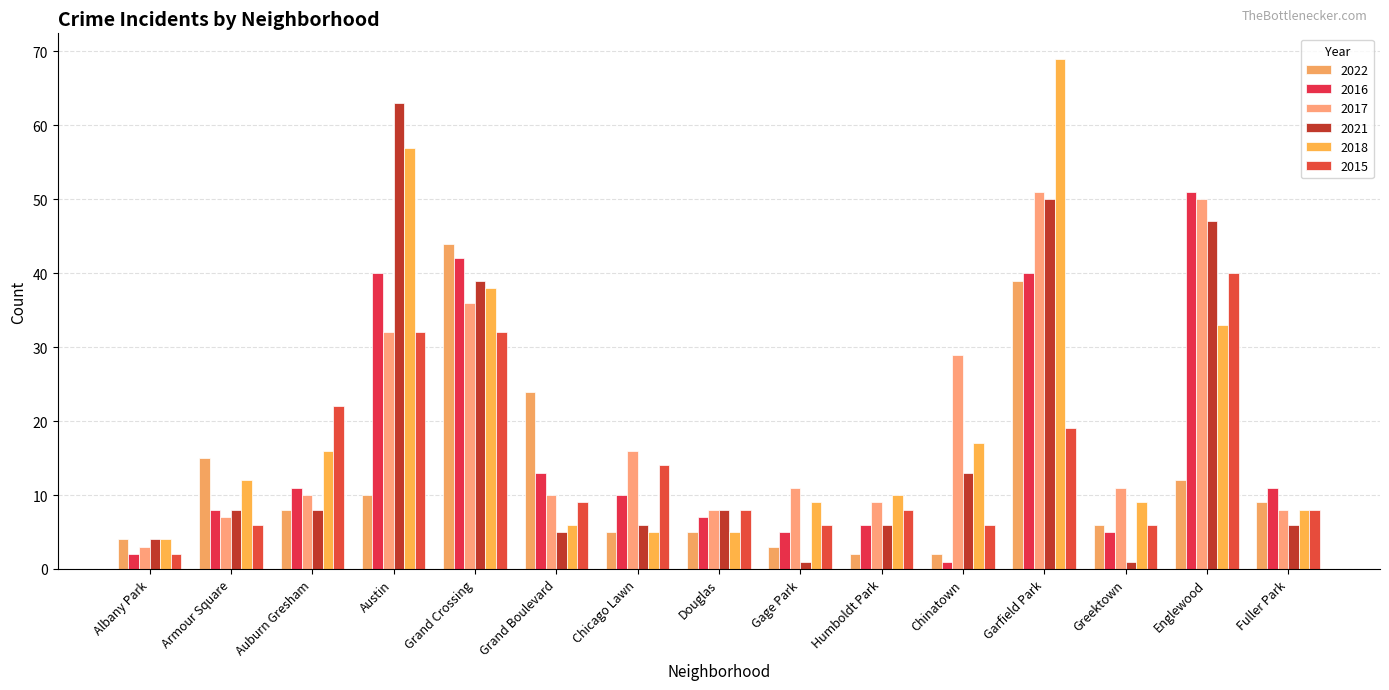

Count the number of data series in this chart.

6